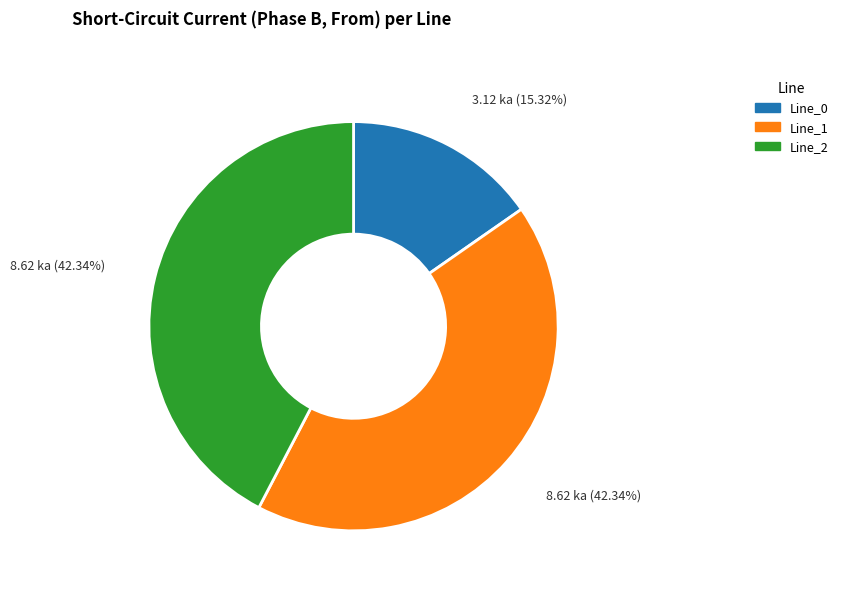

What portion of the pie excludes Line_2?

57.7%